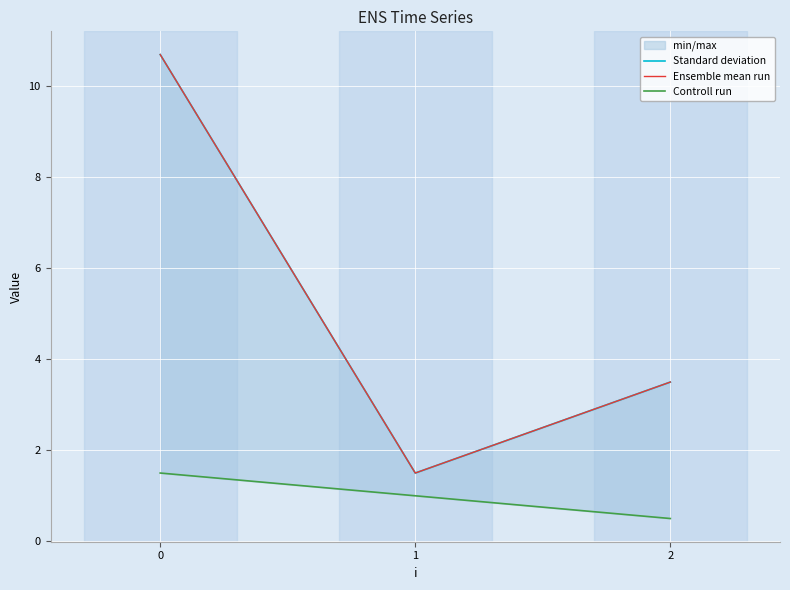

How many data points in Ensemble mean run are less than 3?

1